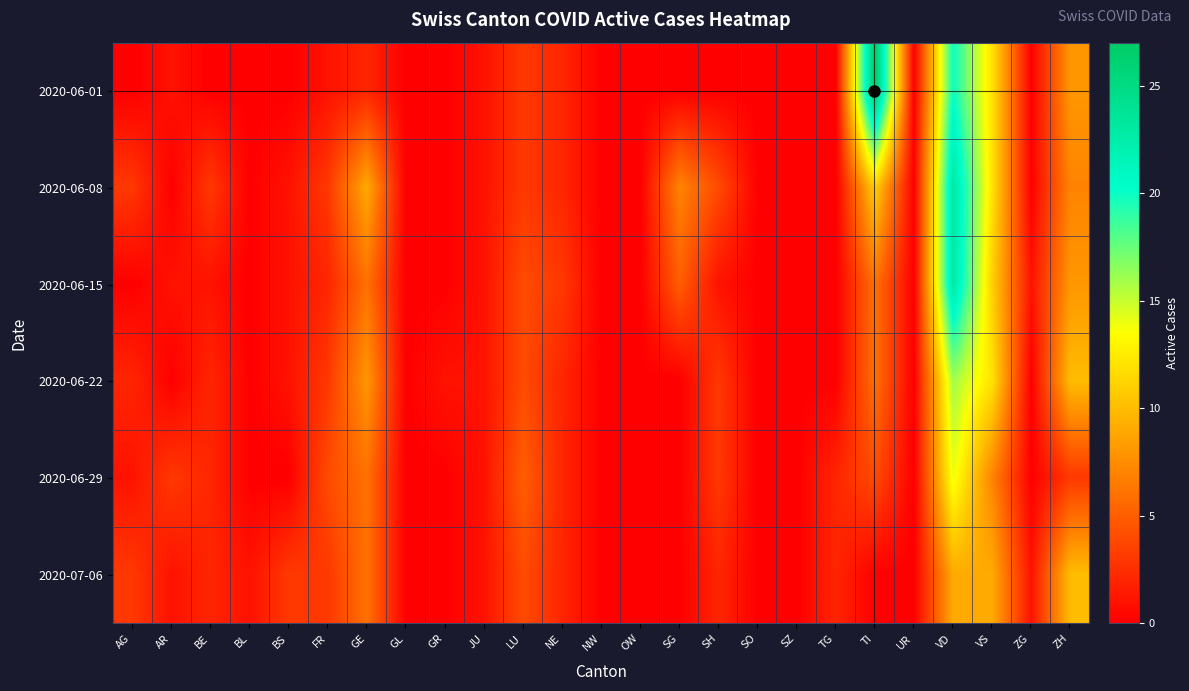

Reading left to right, what are all the values shown in this chart?

2020-06-01: AG=0	AR=1	BE=0	BL=0	BS=0	FR=1	GE=2	GL=0	GR=0	JU=1	LU=3	NE=2	NW=0	OW=0	SG=0	SH=0	SO=0	SZ=0	TG=0	TI=27	UR=0	VD=20	VS=12	ZG=0	ZH=8
2020-06-08: AG=3	AR=0	BE=3	BL=0	BS=1	FR=3	GE=9	GL=0	GR=0	JU=1	LU=3	NE=2	NW=0	OW=0	SG=7	SH=4	SO=0	SZ=0	TG=0	TI=11	UR=0	VD=23	VS=12	ZG=0	ZH=7
2020-06-15: AG=0	AR=1	BE=1	BL=0	BS=1	FR=2	GE=6	GL=0	GR=0	JU=1	LU=4	NE=3	NW=0	OW=0	SG=5	SH=1	SO=0	SZ=0	TG=0	TI=6	UR=0	VD=23	VS=11	ZG=1	ZH=8
2020-06-22: AG=2	AR=0	BE=2	BL=0	BS=1	FR=3	GE=8	GL=0	GR=1	JU=1	LU=4	NE=2	NW=0	OW=0	SG=0	SH=3	SO=0	SZ=0	TG=0	TI=6	UR=0	VD=16	VS=12	ZG=0	ZH=10
2020-06-29: AG=1	AR=3	BE=2	BL=0	BS=0	FR=4	GE=6	GL=0	GR=0	JU=1	LU=5	NE=2	NW=0	OW=0	SG=0	SH=3	SO=0	SZ=0	TG=2	TI=4	UR=0	VD=14	VS=7	ZG=0	ZH=3
2020-07-06: AG=3	AR=1	BE=2	BL=1	BS=3	FR=3	GE=6	GL=0	GR=0	JU=1	LU=4	NE=2	NW=0	OW=0	SG=0	SH=2	SO=0	SZ=0	TG=2	TI=0	UR=0	VD=9	VS=9	ZG=1	ZH=10